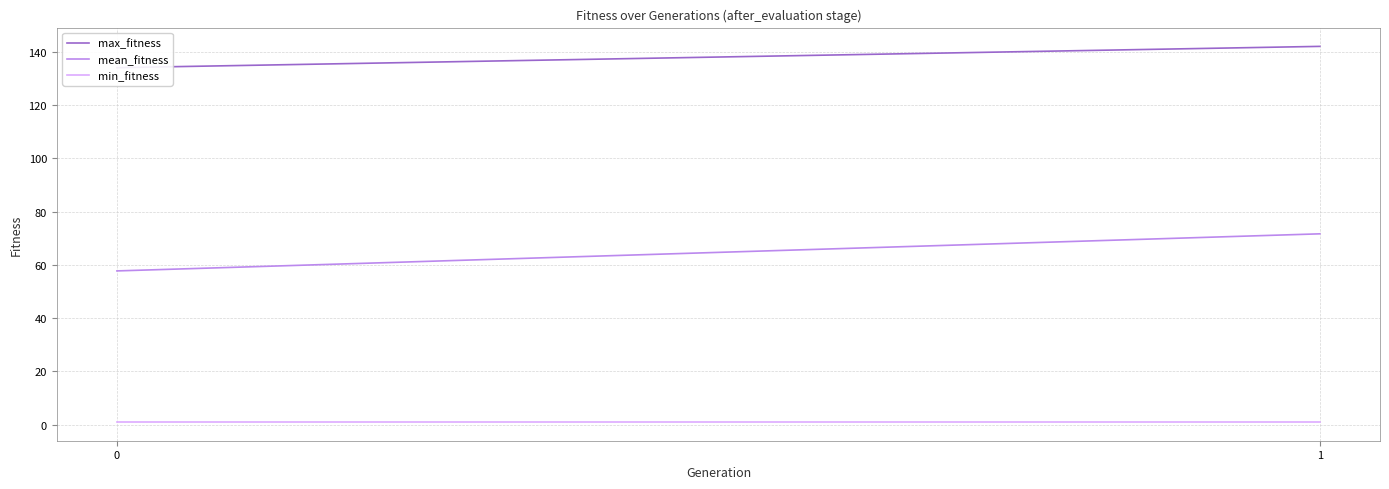

What is the difference between the maximum and minimum values in the mean_fitness series?

13.9